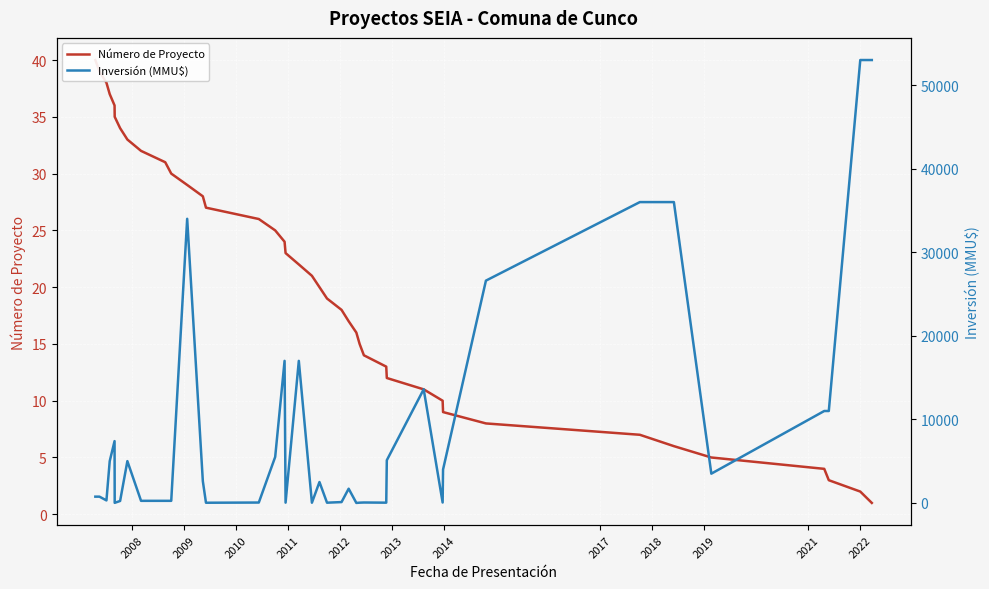

What are all the series names shown in the legend?

Número de Proyecto, Inversión (MMU$)